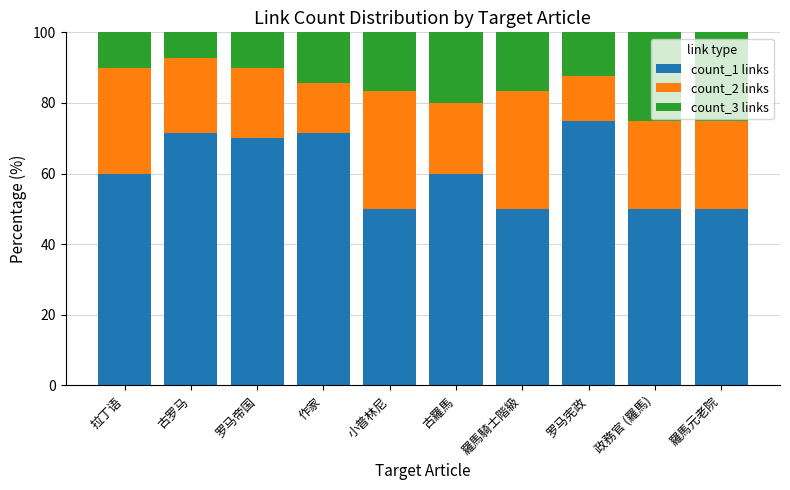

At which label does count_1 links reach its peak?

罗马宪政